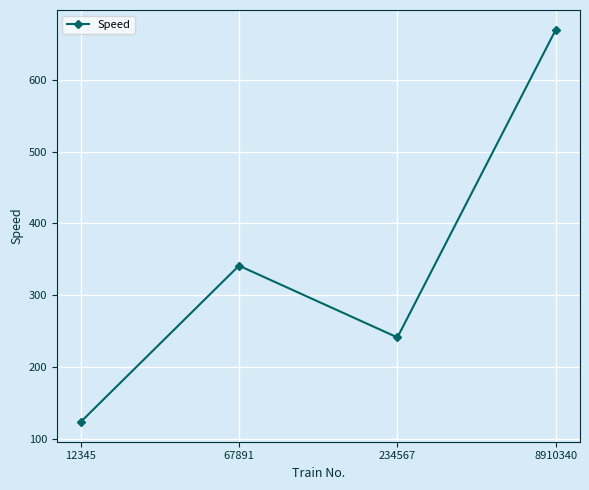

What is the sum of the values at 12345 and 67891?

464